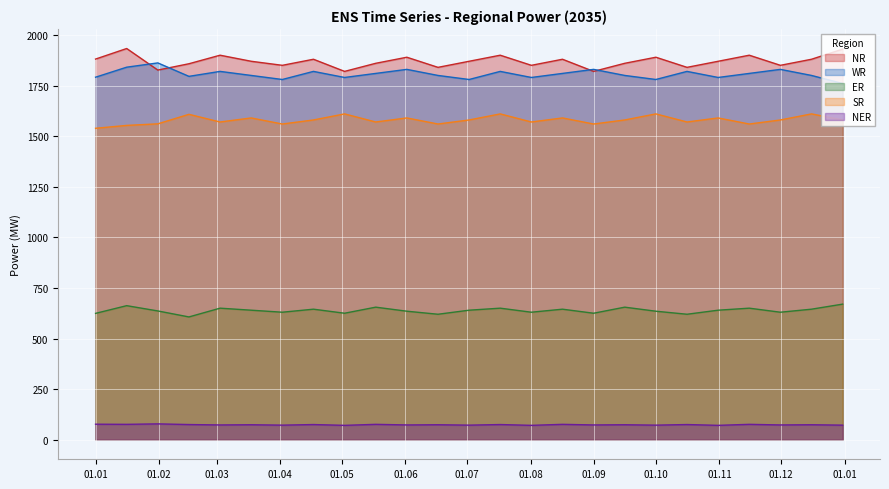

What is the label of the 20th point from the right?

2035-03-15